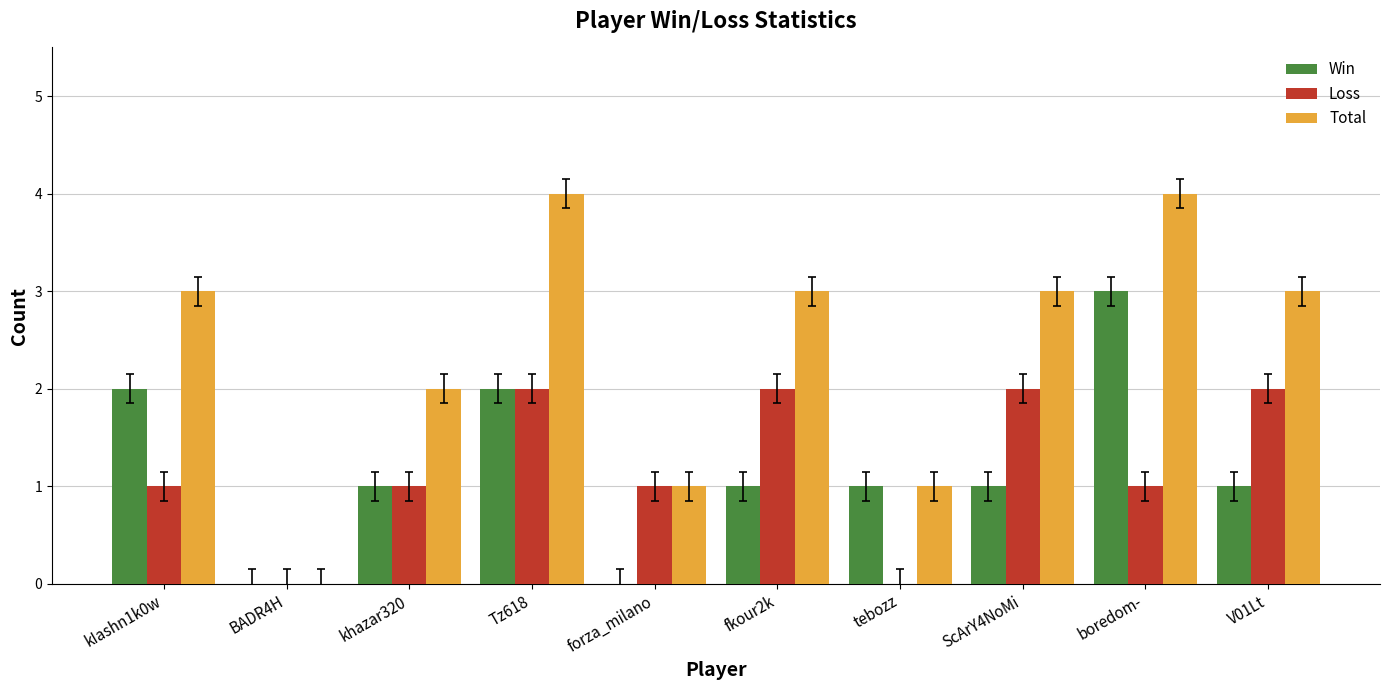

What is the sum of all Loss values?

12